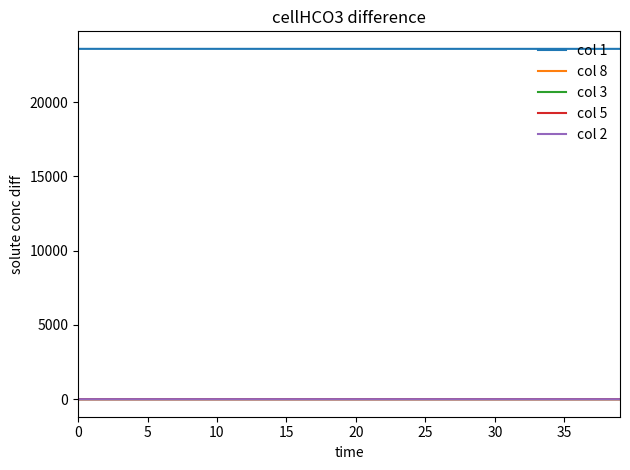

What is the sum of all col 2 values?

0.7